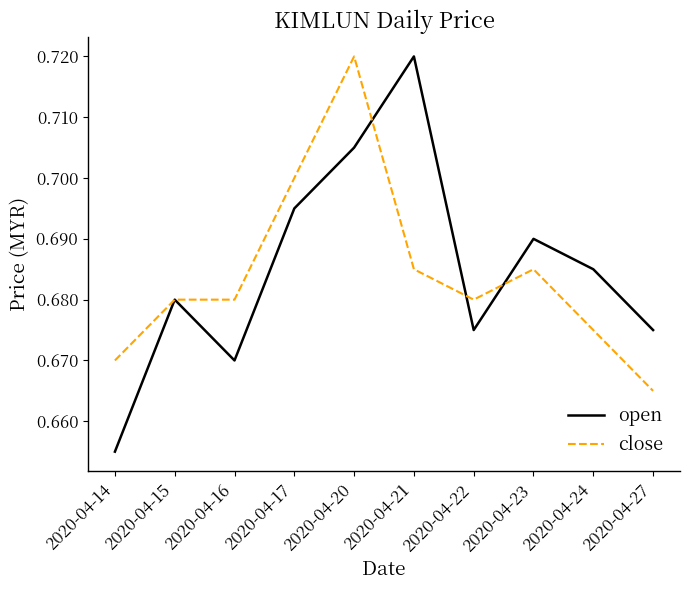

Where is open nearest to the value 0?

2020-04-14